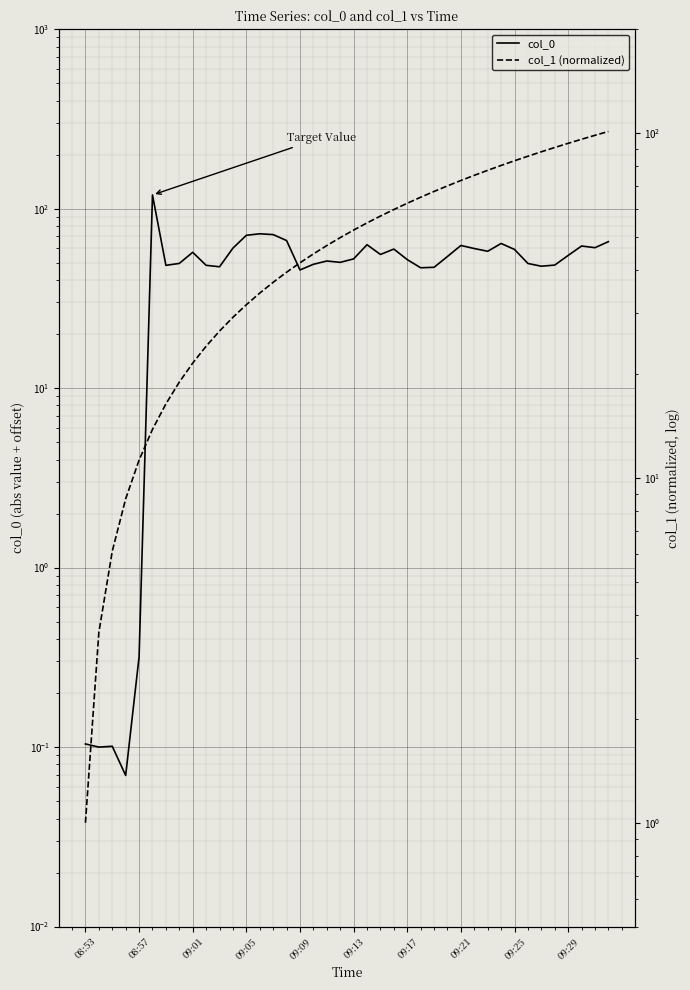

How many distinct data groups are displayed?

2